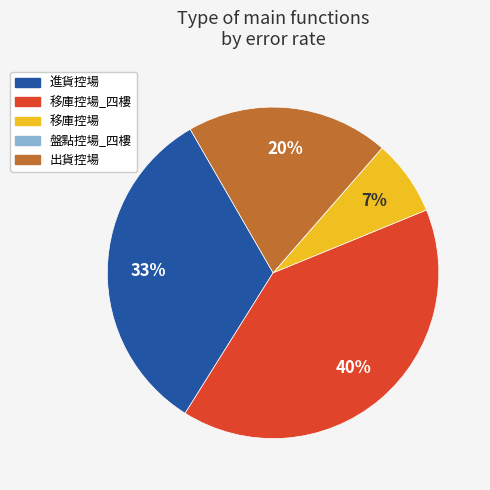

To the nearest percent, what percentage of the pie is 進貨控場?

33%